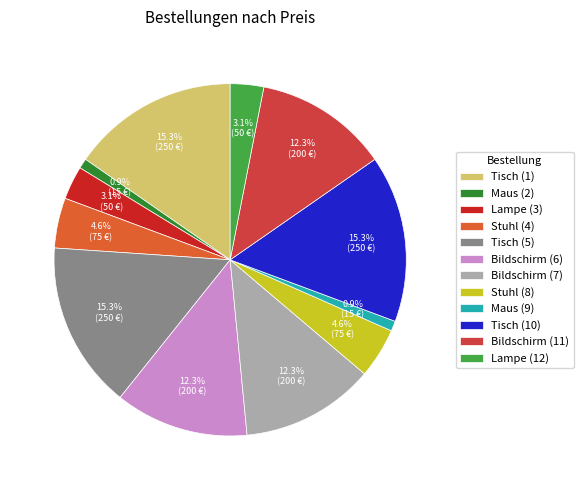

Count the number of slices in the pie.

12